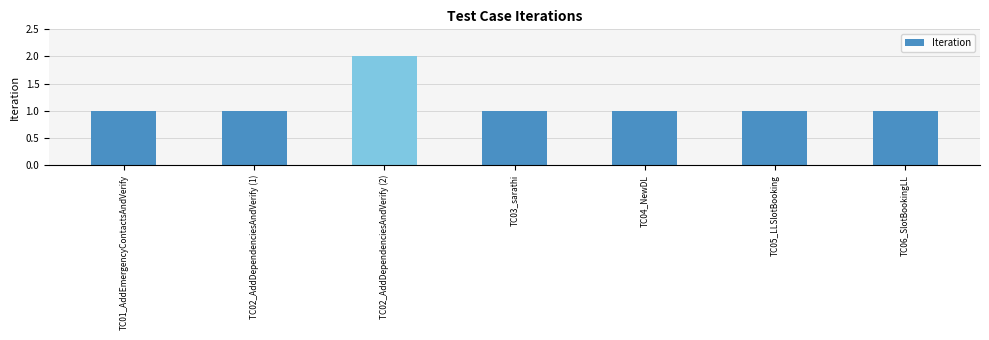

What is the change in value from TC02_AddDependenciesAndVerify (2) to TC05_LLSlotBooking?

-1